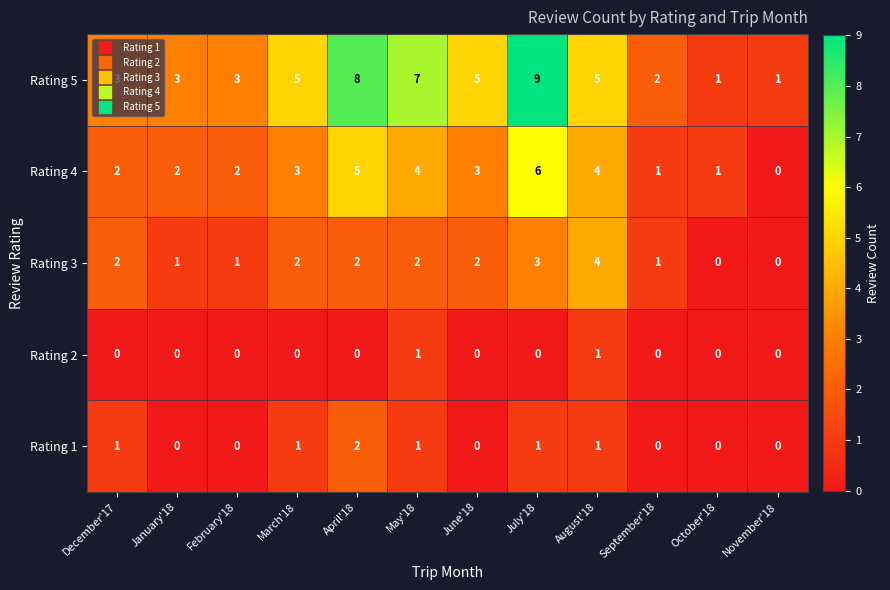

The value of Rating 1 at April'18 is 2. True or false?

True